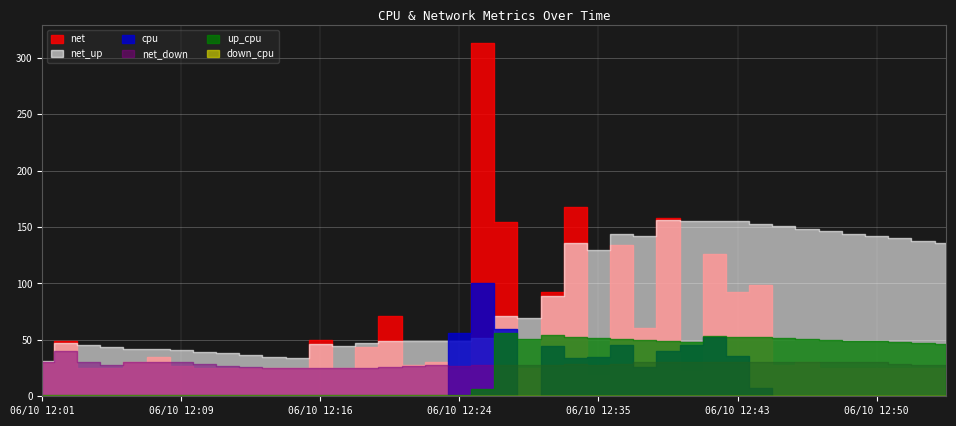

List the labels in order of net_down value, smallest first.

06/10 12:15, 06/10 12:18, 06/10 12:14, 06/10 12:16, 06/10 12:19, 06/10 12:12, 06/10 12:20, 06/10 12:11, 06/10 12:21, 06/10 12:24, 06/10 12:22, 06/10 12:25, 06/10 12:31, 06/10 12:54, 06/10 12:26, 06/10 12:32, 06/10 12:35, 06/10 12:53, 06/10 12:05, 06/10 12:10, 06/10 12:52, 06/10 12:34, 06/10 12:36, 06/10 12:50, 06/10 12:49, 06/10 12:06, 06/10 12:09, 06/10 12:37, 06/10 12:40, 06/10 12:48, 06/10 12:07, 06/10 12:39, 06/10 12:41, 06/10 12:47, 06/10 12:01, 06/10 12:04, 06/10 12:43, 06/10 12:45, 06/10 12:44, 06/10 12:02